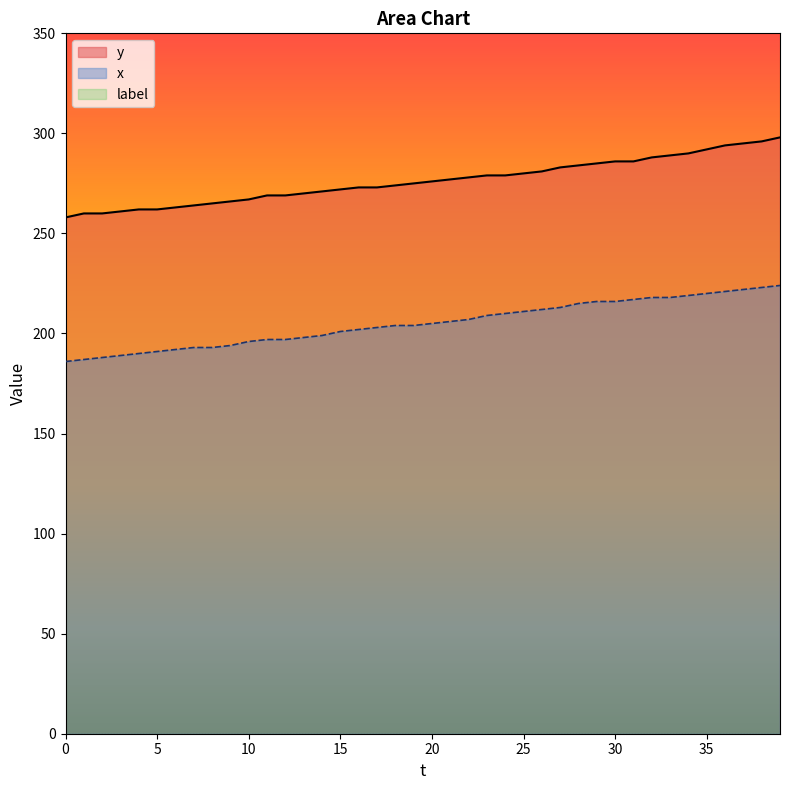

Which series has the widest spread of values?

y